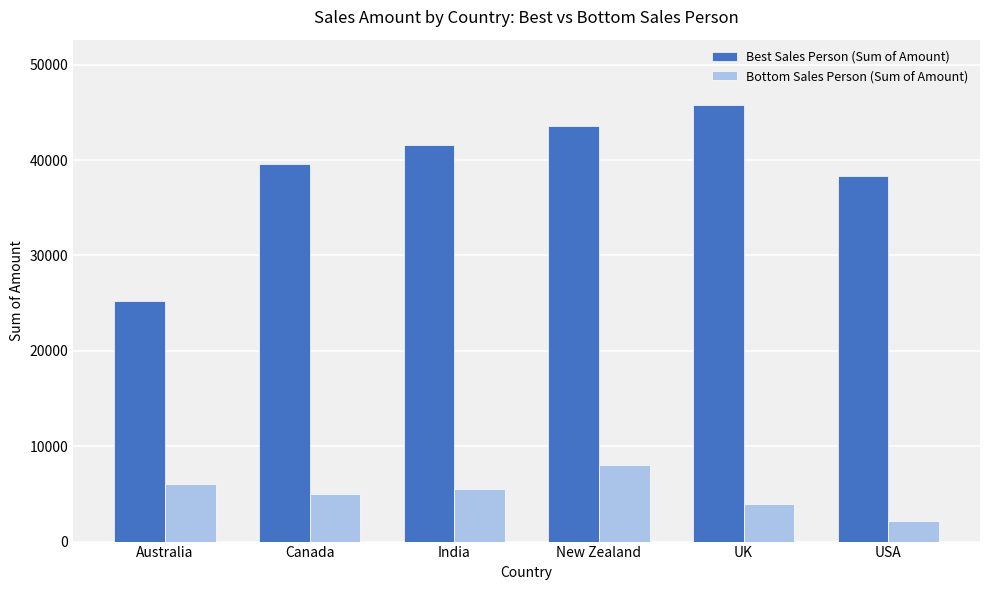

What is the value of the Best Sales Person (Sum of Amount) bar at the 4th from the left?

43568